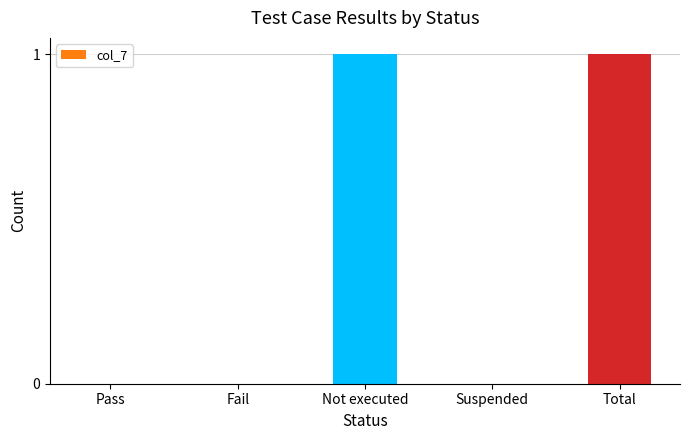

What is the change in value from Pass to Not executed?

+1